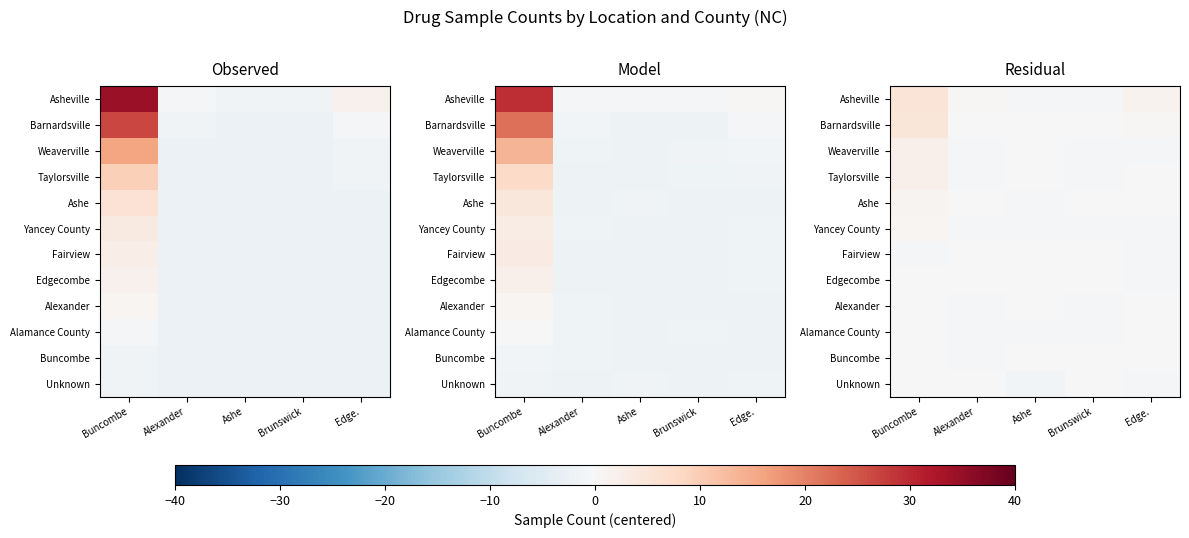

Read the Barnardsville value at Buncombe.

4.8